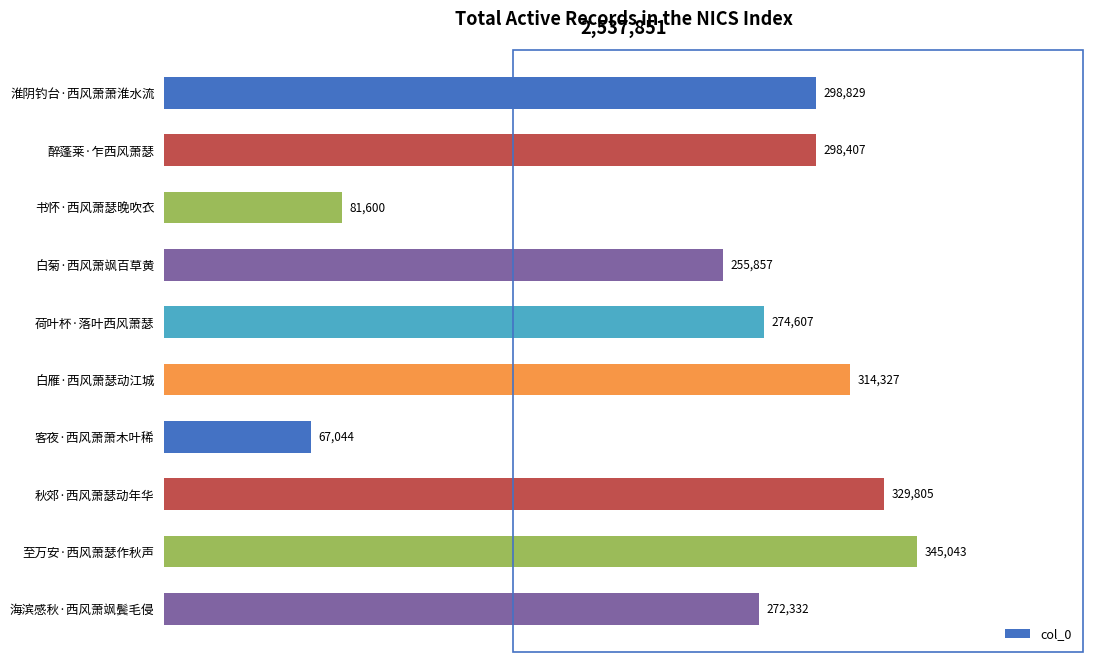

List the labels in order of value, largest first.

至万安·西风萧瑟作秋声, 秋郊·西风萧瑟动年华, 白雁·西风萧瑟动江城, 淮阴钓台·西风萧萧淮水流, 醉蓬莱·乍西风萧瑟, 荷叶杯·落叶西风萧瑟, 海滨感秋·西风萧飒鬓毛侵, 白菊·西风萧飒百草黄, 书怀·西风萧瑟晚吹衣, 客夜·西风萧萧木叶稀